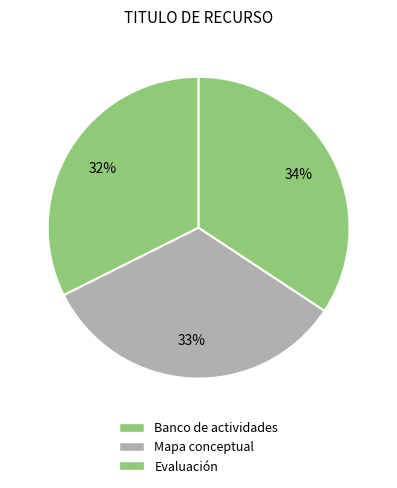

How many slices are in this pie chart?

3